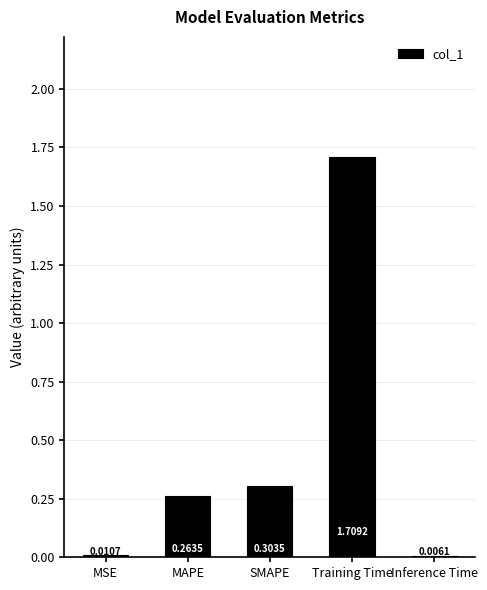

Which label corresponds to the largest value in the chart?

Training Time